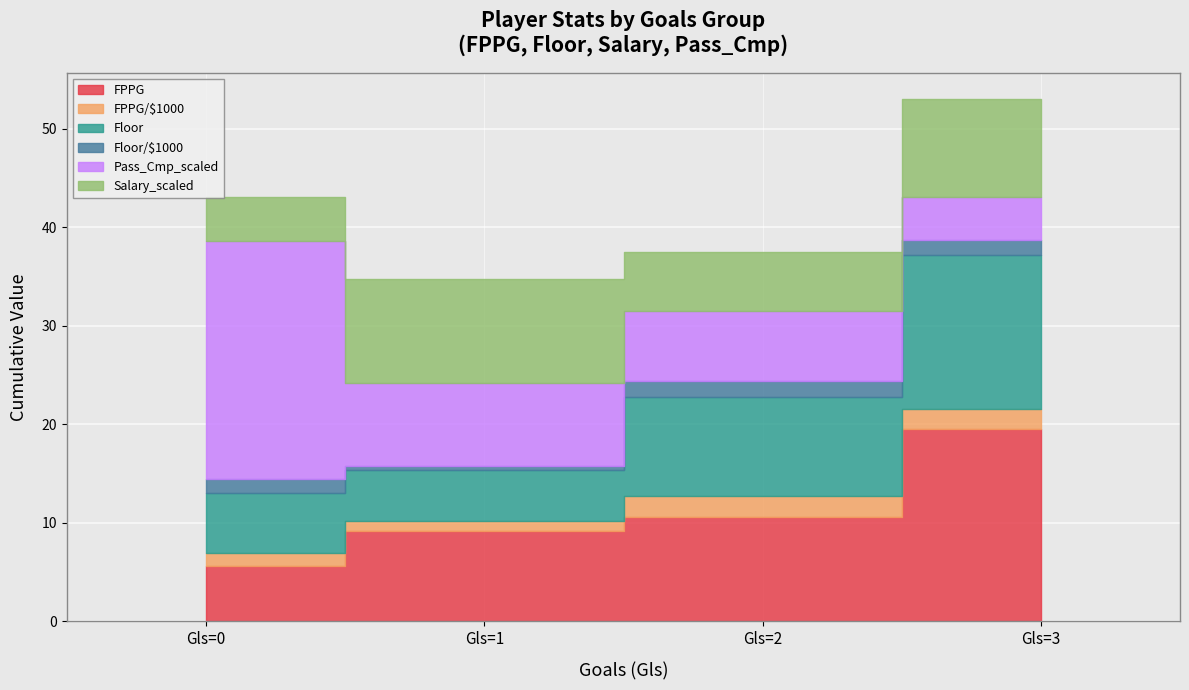

Where does the FPPG/$1000 series first go above 2?

2